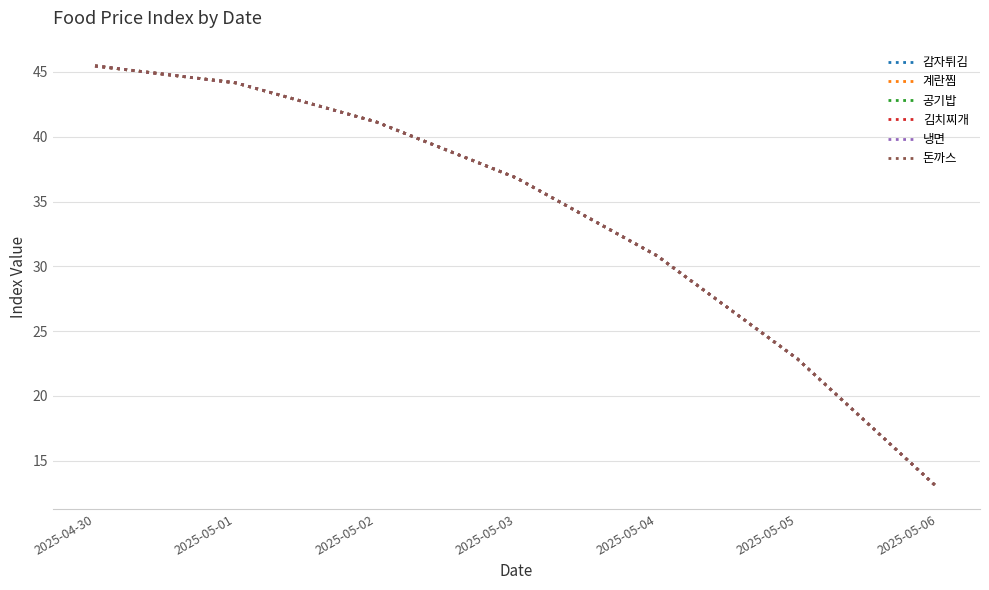

How many lines are shown in the chart?

6